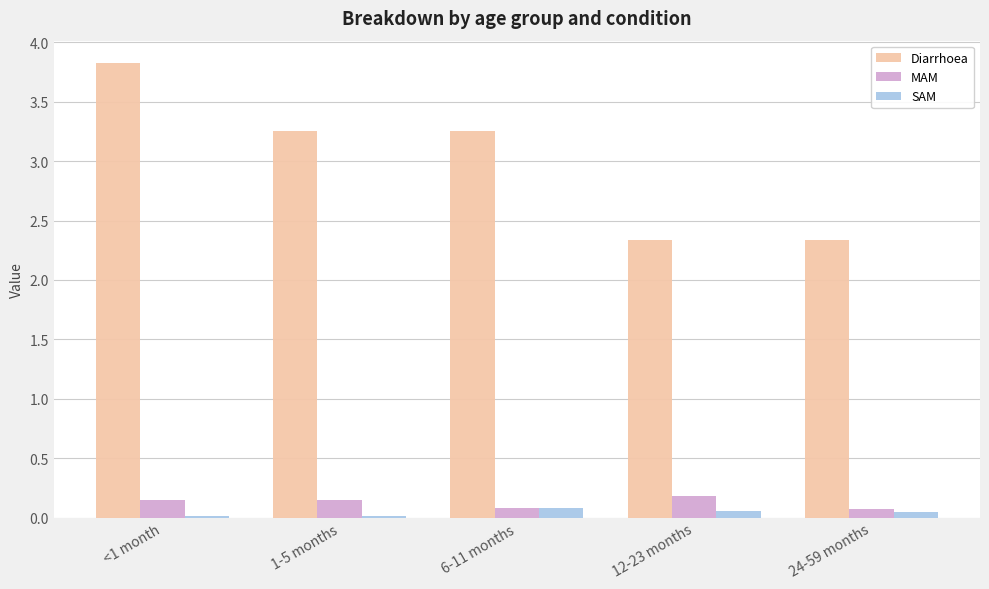

The MAM series shows 0.2 at 12-23 months. True or false?

True